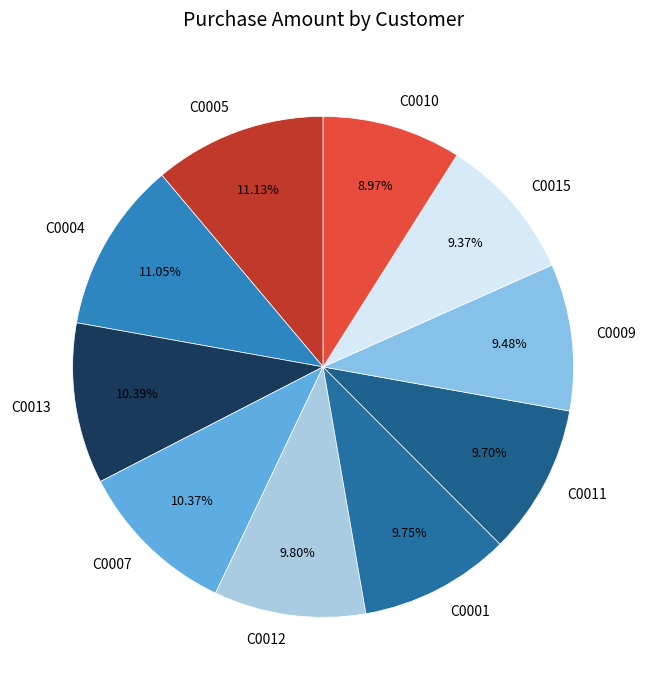

What is the ratio of the value at C0005 to the value at C0004?

1.0